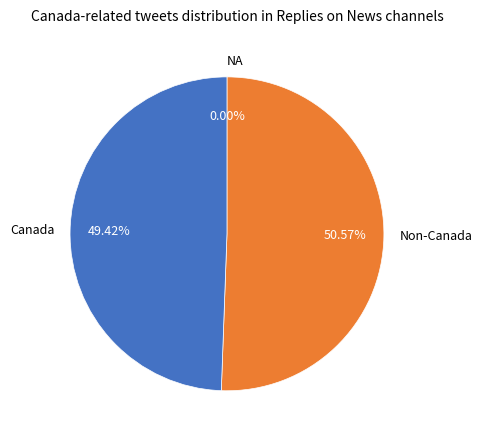

Is the sum of Non-Canada and Canada greater than half?

Yes